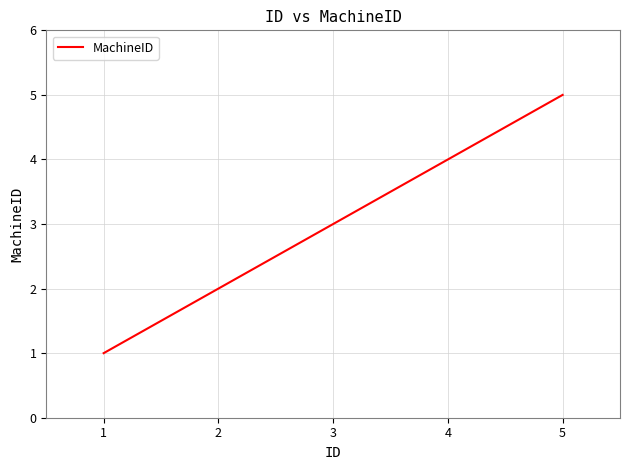

List the labels in order of value, largest first.

5, 4, 3, 2, 1